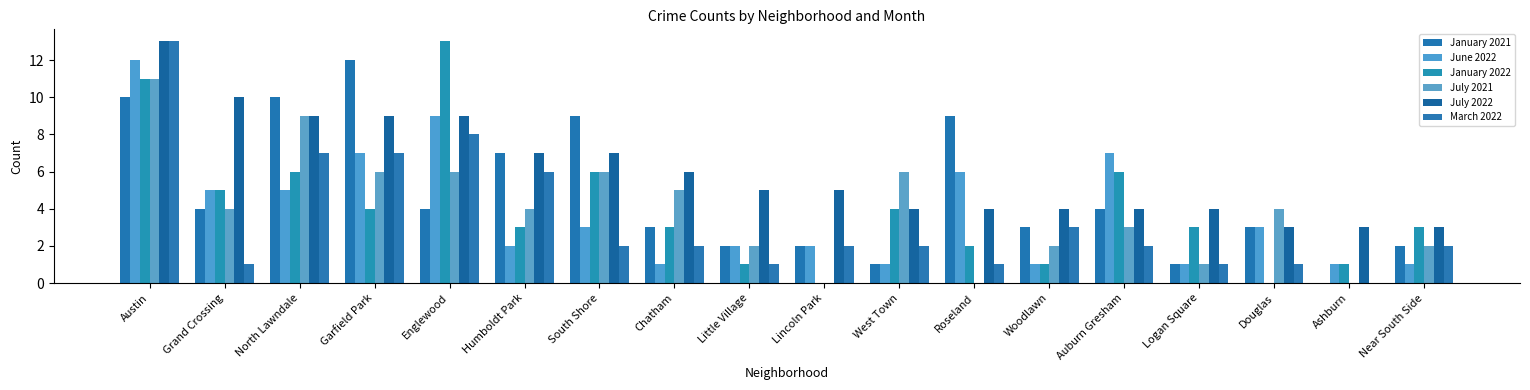

True or false: June 2022 has a value of 3 at Douglas.

True